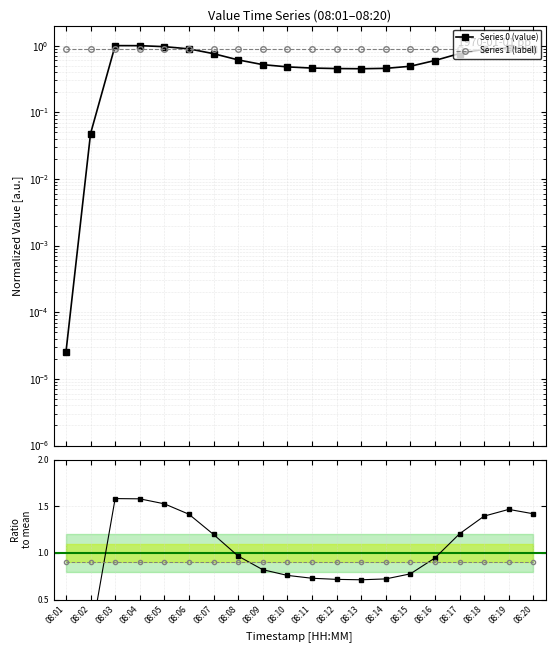

What is the sum of the values at 08:08 and 08:18?

1.5